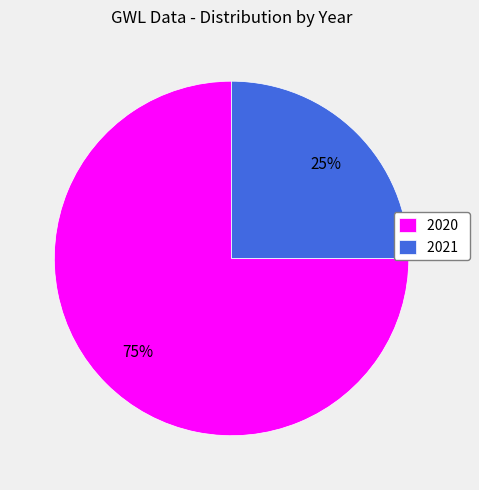

To the nearest percent, what is the difference between the largest and smallest slice percentages?

50%